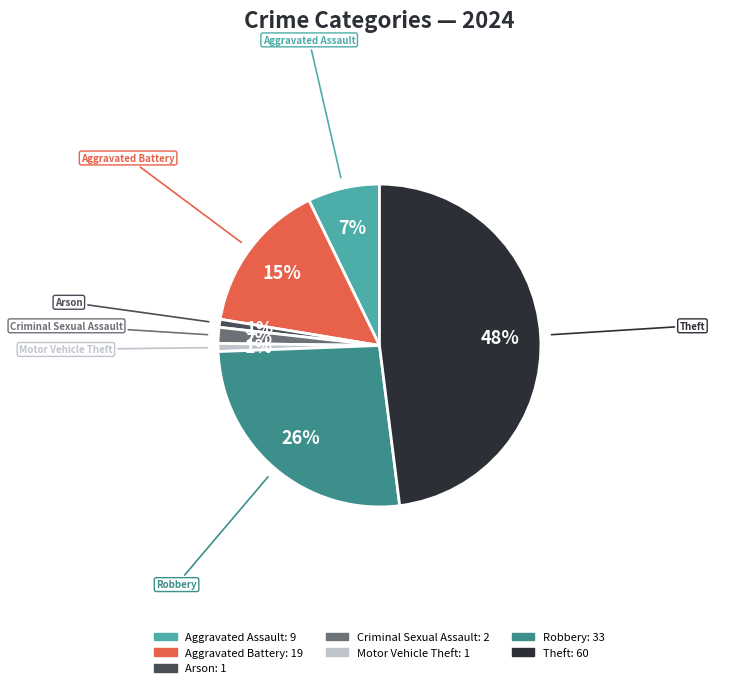

To the nearest percent, what is the average slice percentage?

14%